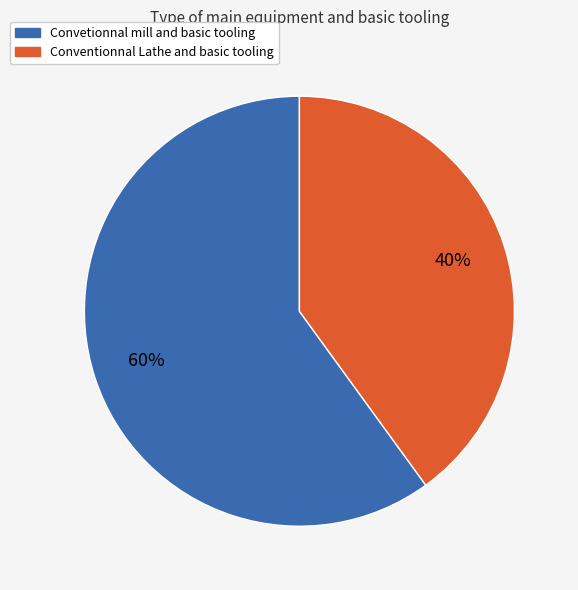

Between Conventionnal Lathe and basic tooling and Convetionnal mill and basic tooling, which is larger?

Convetionnal mill and basic tooling